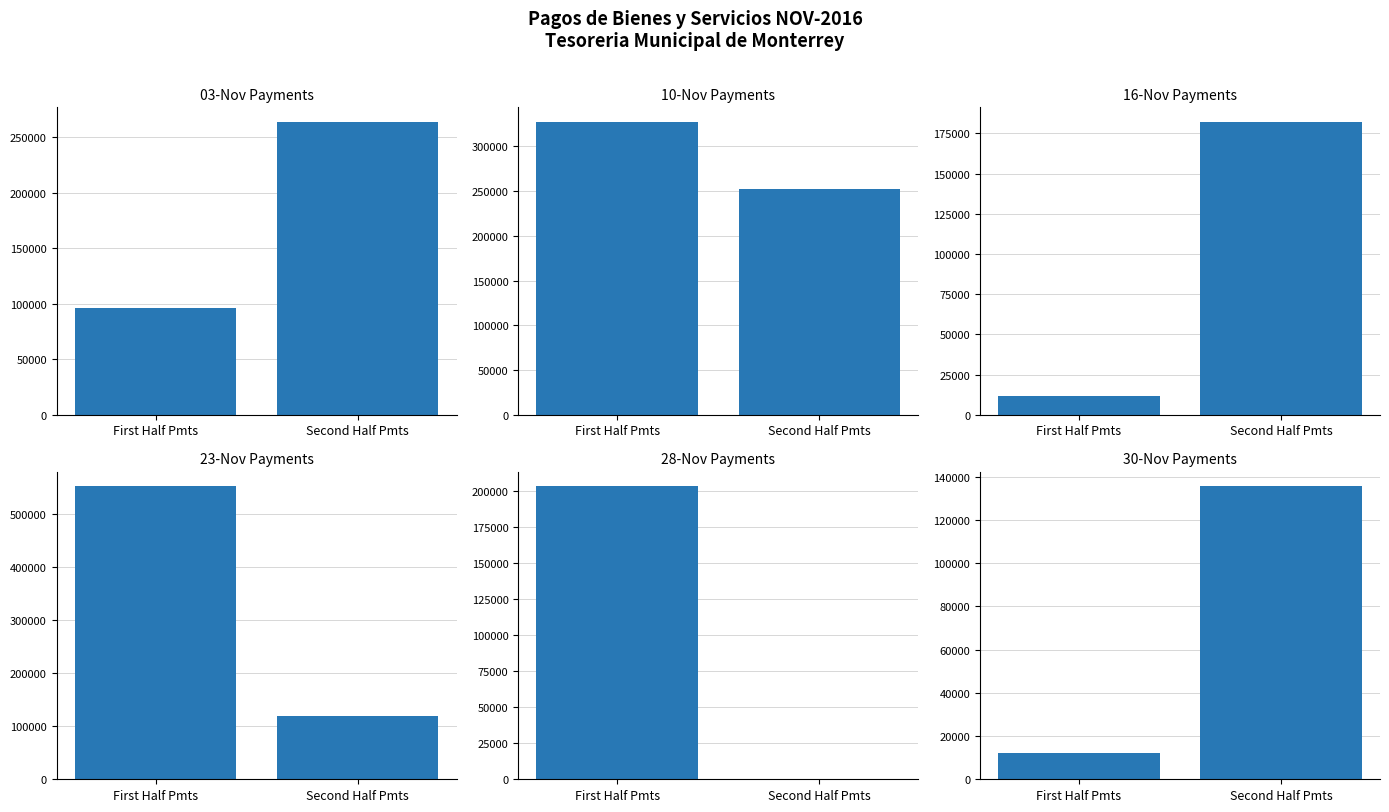

Rank the categories by 23-Nov value from lowest to highest.

Second Half Pmts, First Half Pmts